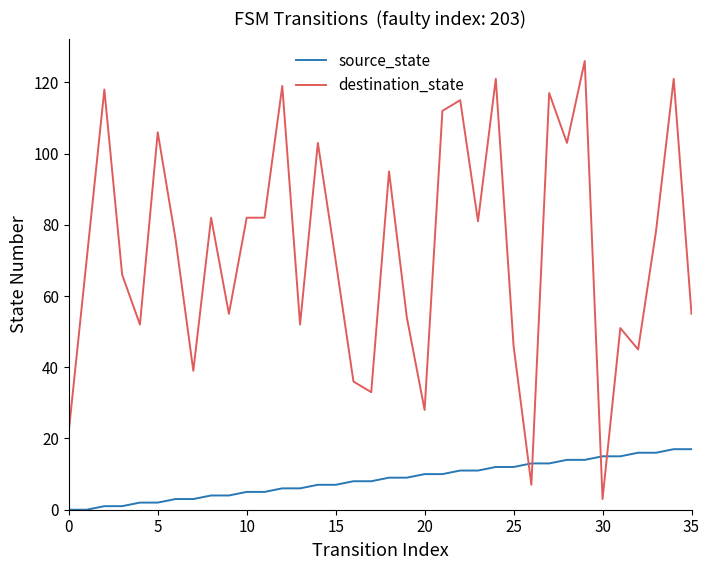

Rank the series by their maximum value, from highest to lowest.

destination_state, source_state